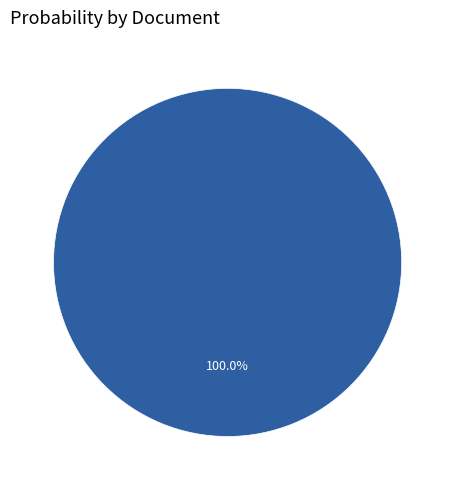

Is there a majority slice in this chart?

Yes